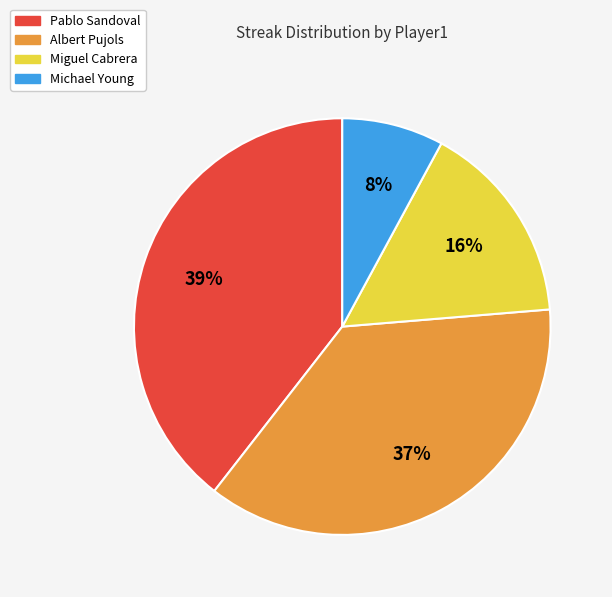

Is there any slice that represents more than half of the pie?

No